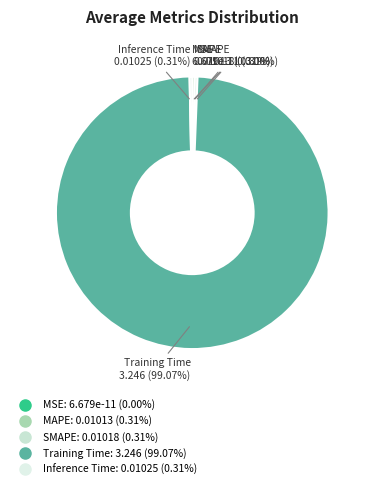

The Inference Time slice represents 15% of the pie. True or false?

False